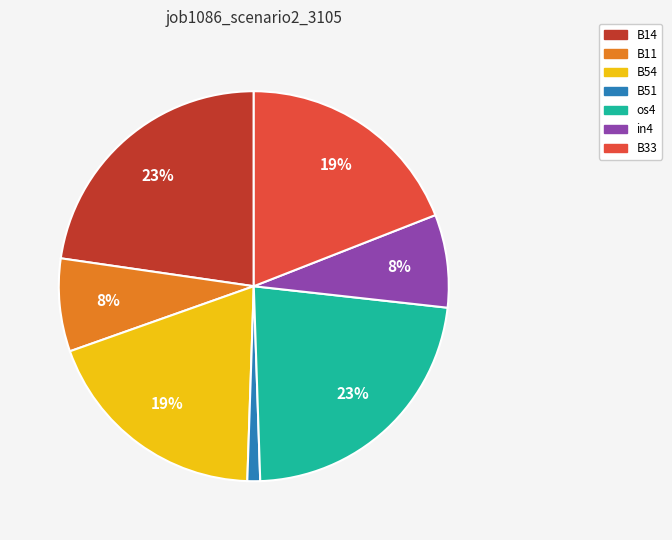

Which has a higher value, B51 or B14?

B14